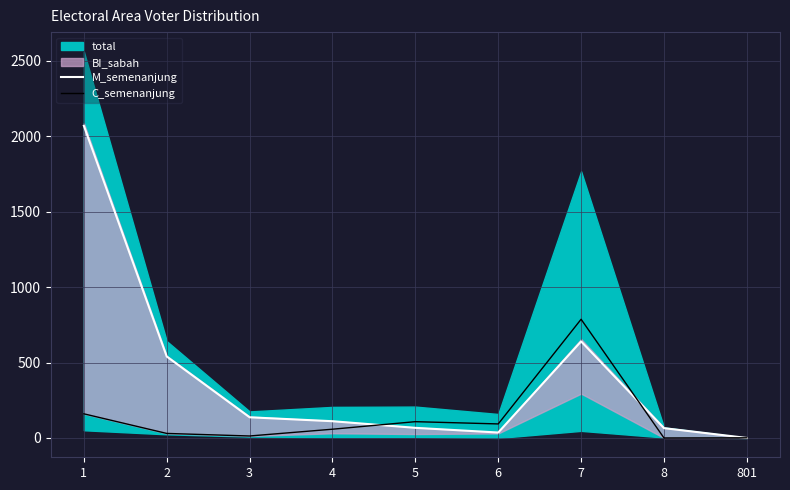

Which series ends up on top after the final intersection of C_semenanjung and M_semenanjung?

C_semenanjung